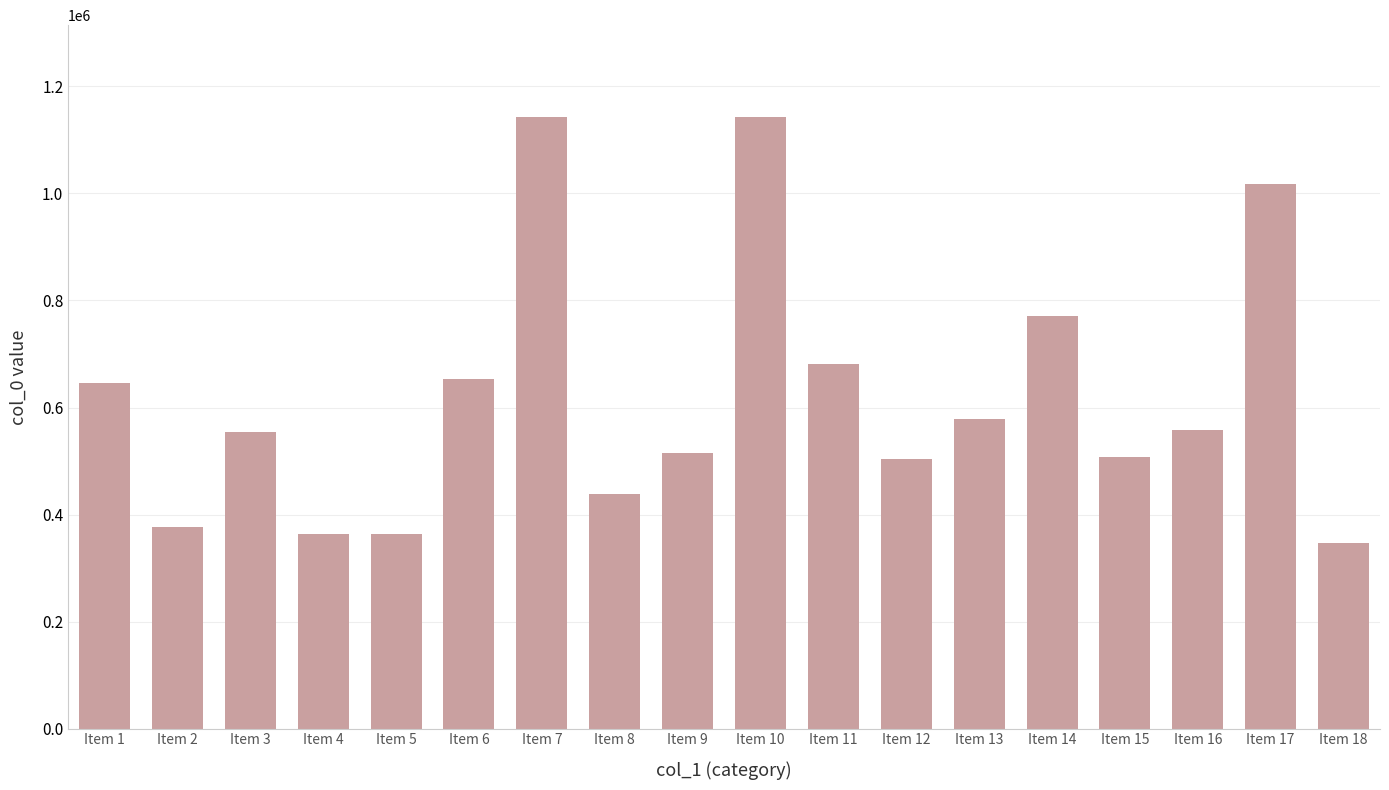

What is the average value?

620142